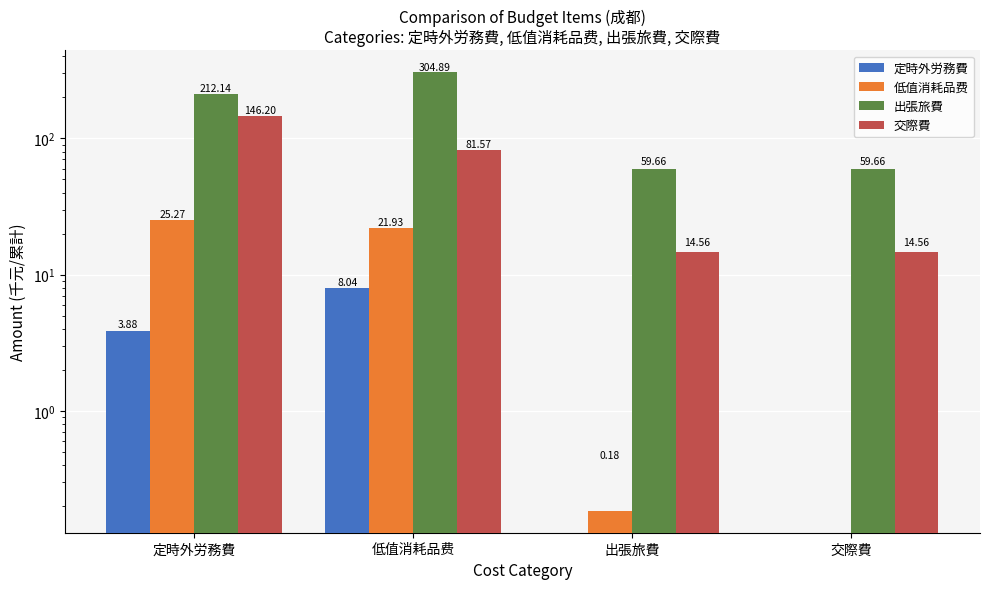

At which label is 出張旅費 closest to 182?

定時外労務費